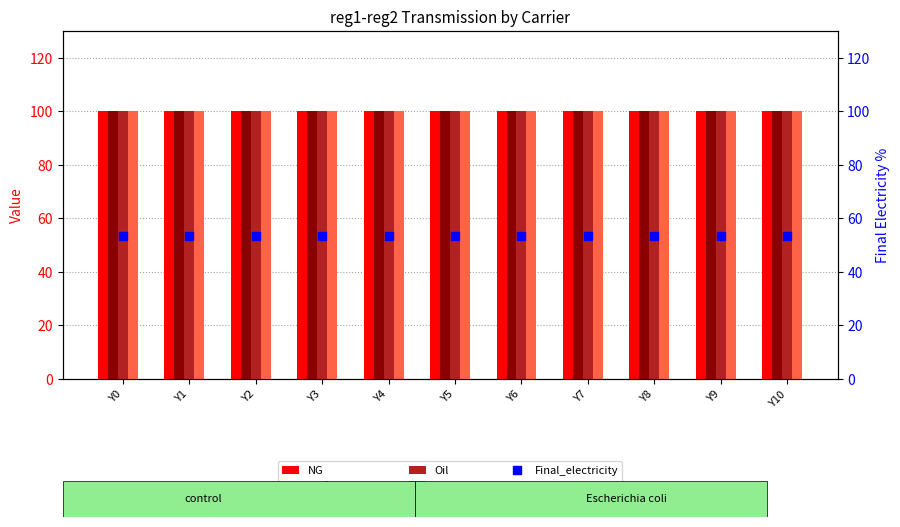

Is the value of Biofuels_waste at Y6 greater than the value of Final_electricity at Y7?

Yes